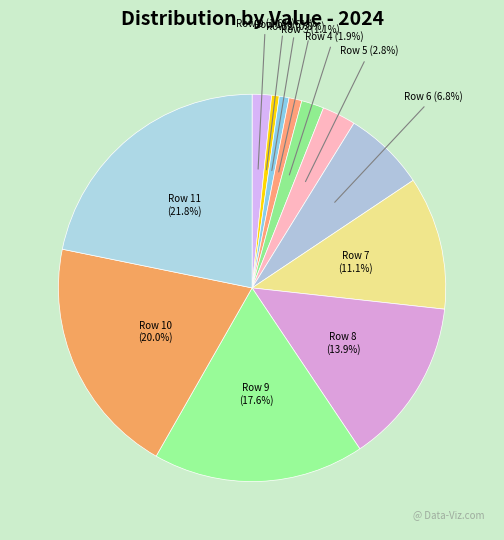

To the nearest percent, what is the difference between the Row 5 and Row 11 slice percentages?

19%